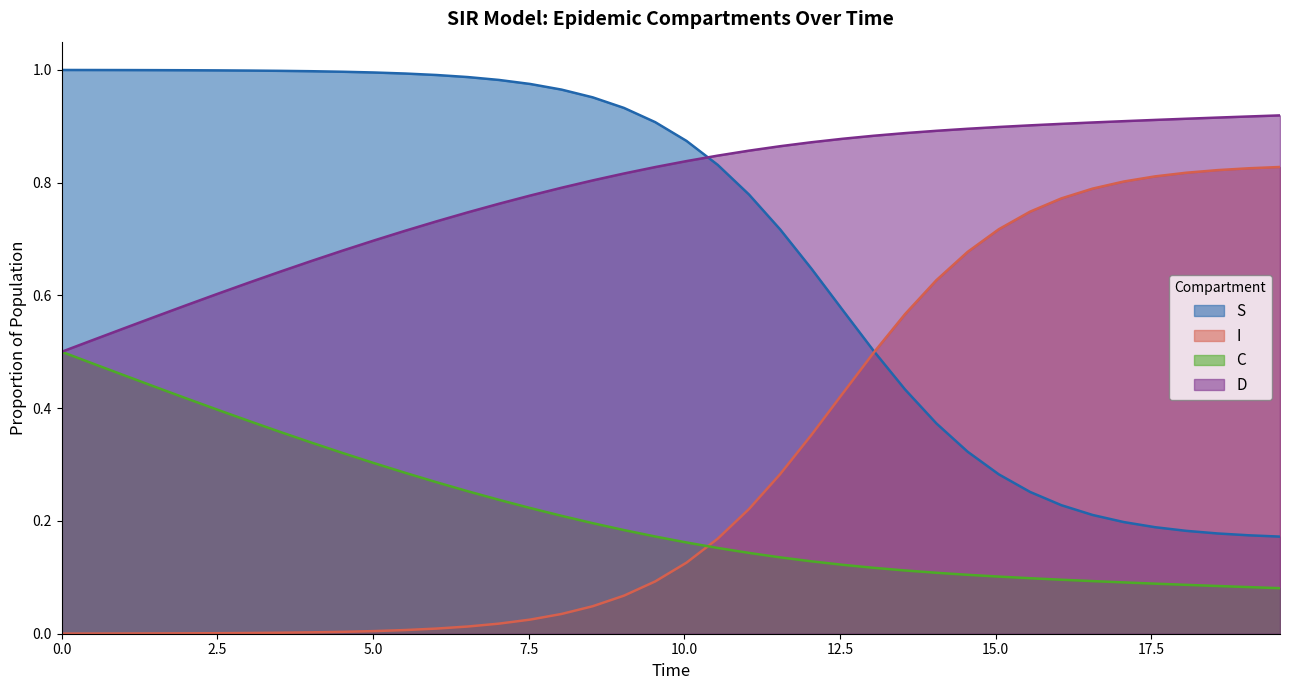

Rank the series by their average value, from highest to lowest.

D, S, I, C